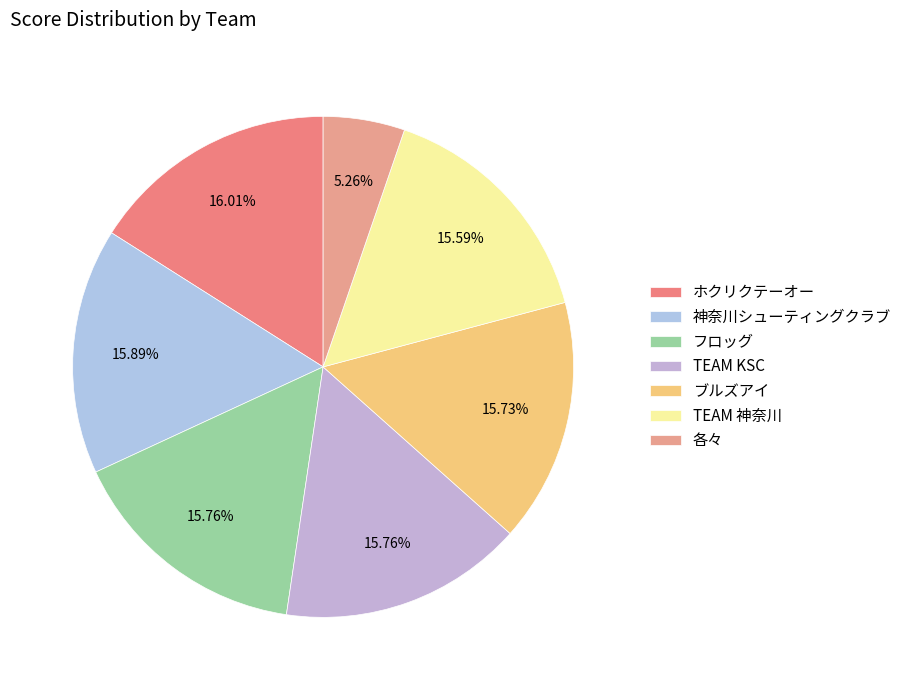

What percentage do ブルズアイ and 各々 together represent?

21.0%